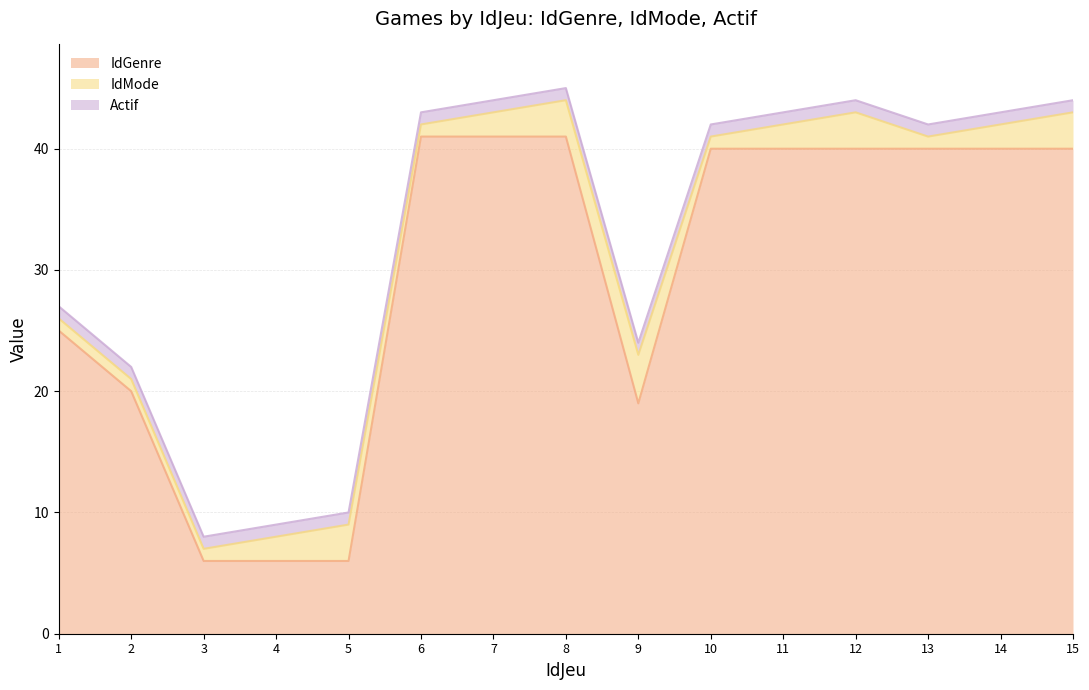

True or false: Actif and IdMode cross at least once.

False